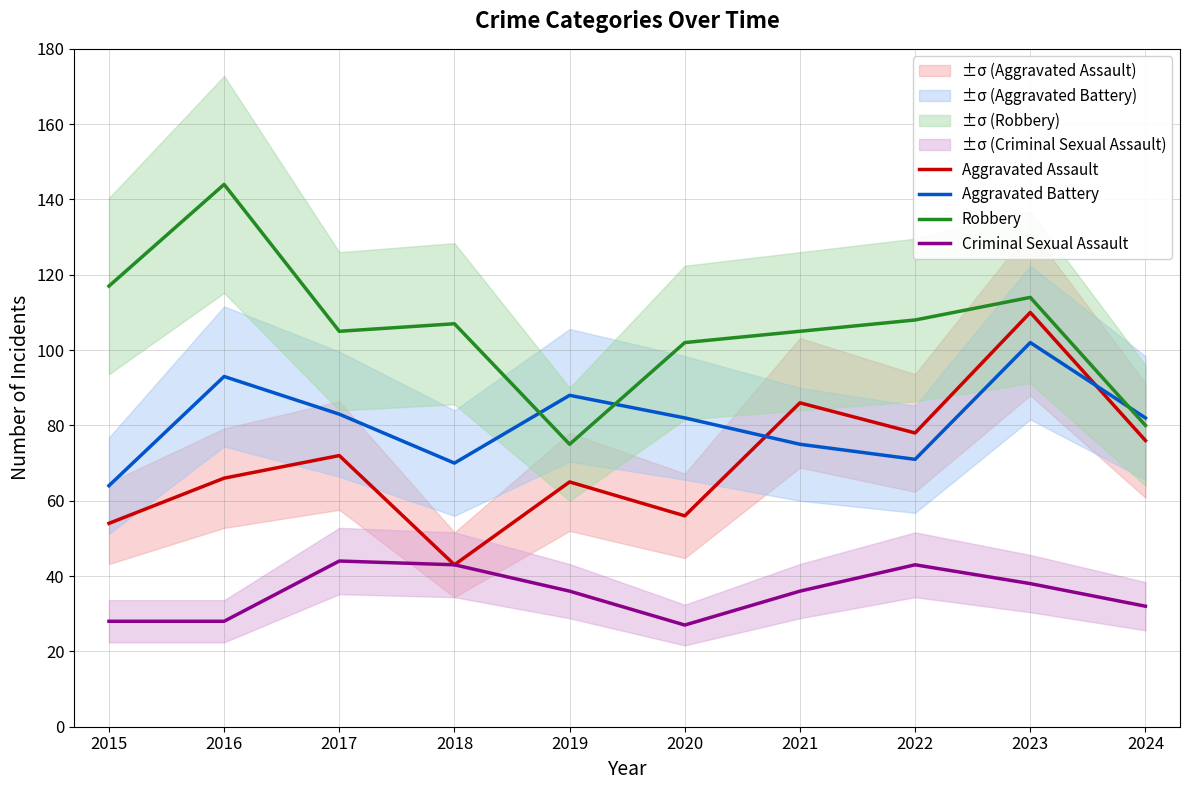

Reading left to right, extract all data points from this chart.

Aggravated Assault: 2015=54	2016=66	2017=72	2018=43	2019=65	2020=56	2021=86	2022=78	2023=110	2024=76
Aggravated Battery: 2015=64	2016=93	2017=83	2018=70	2019=88	2020=82	2021=75	2022=71	2023=102	2024=82
Robbery: 2015=117	2016=144	2017=105	2018=107	2019=75	2020=102	2021=105	2022=108	2023=114	2024=80
Criminal Sexual Assault: 2015=28	2016=28	2017=44	2018=43	2019=36	2020=27	2021=36	2022=43	2023=38	2024=32